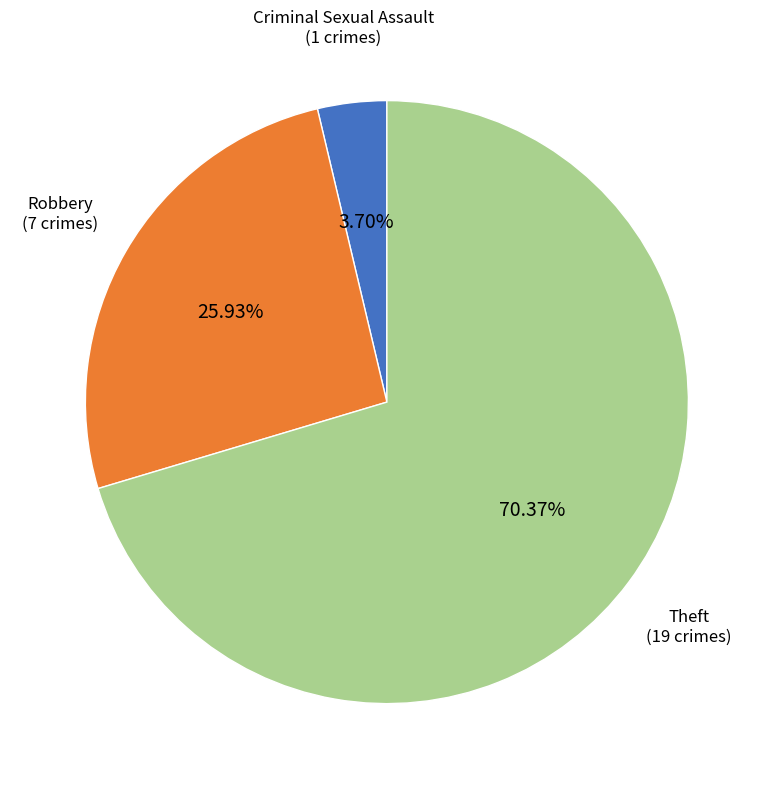

Rank the categories by value from lowest to highest.

Criminal Sexual Assault, Robbery, Theft